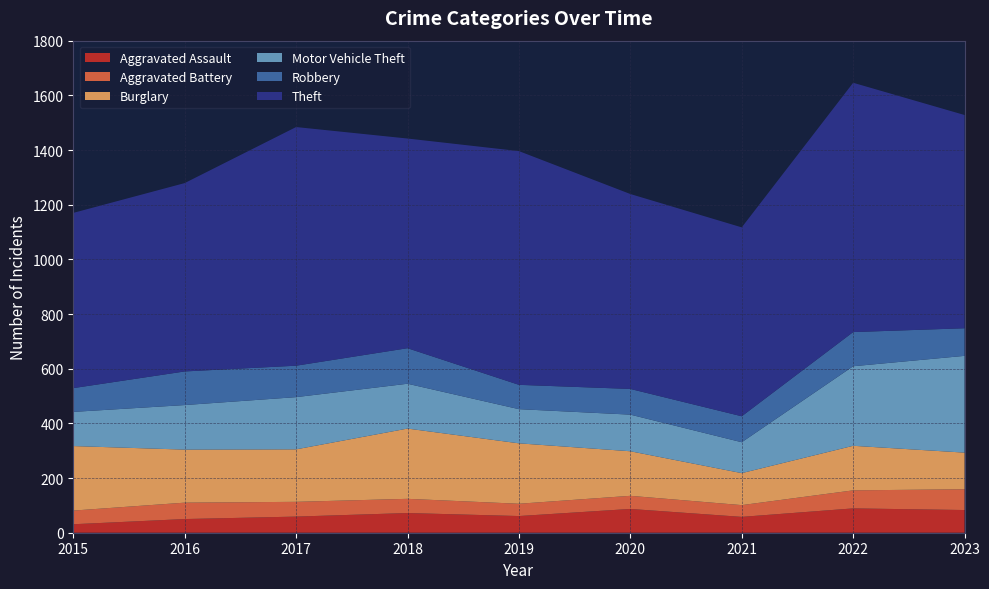

Reading right to left, list all the values displayed in this chart.

Aggravated Assault: 2023=83	2022=89	2021=58	2020=87	2019=61	2018=72	2017=59	2016=50	2015=31
Aggravated Battery: 2023=76	2022=66	2021=43	2020=48	2019=45	2018=52	2017=54	2016=60	2015=50
Burglary: 2023=134	2022=163	2021=117	2020=163	2019=221	2018=257	2017=192	2016=194	2015=236
Motor Vehicle Theft: 2023=354	2022=291	2021=113	2020=134	2019=125	2018=164	2017=191	2016=163	2015=125
Robbery: 2023=101	2022=125	2021=95	2020=94	2019=89	2018=130	2017=115	2016=123	2015=87
Theft: 2023=780	2022=912	2021=691	2020=713	2019=855	2018=767	2017=873	2016=689	2015=641